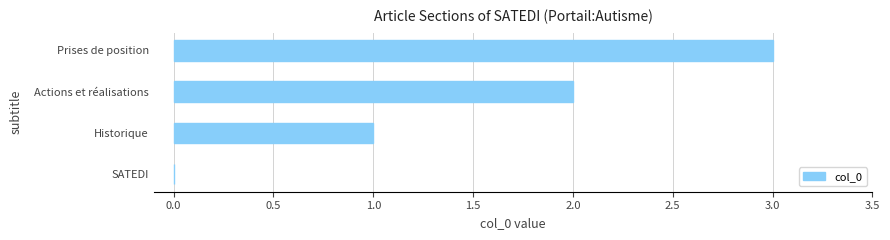

True or false: the data shows -2 at SATEDI.

False